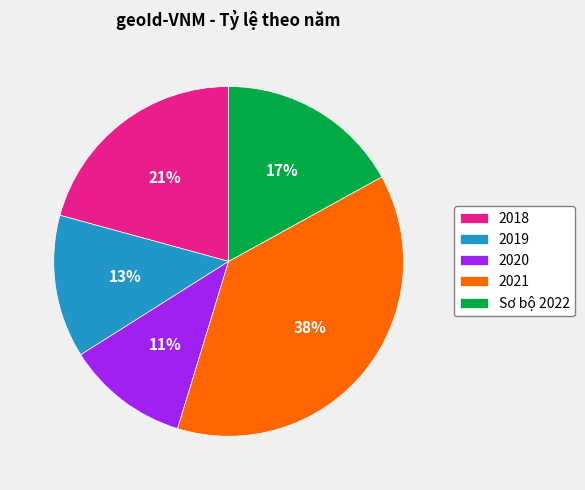

How many segments does this pie chart have?

5